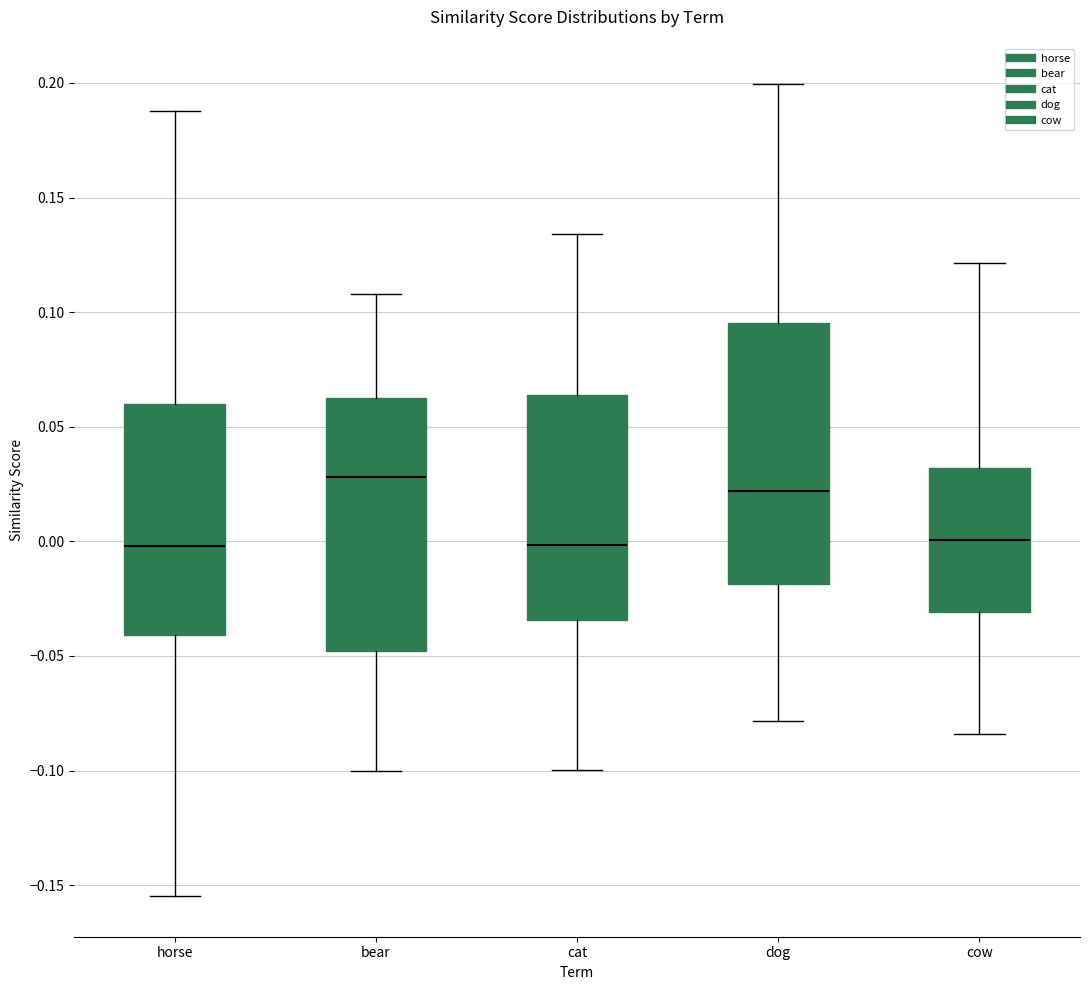

Reading left to right, read every box against the y-axis: the position of its median line, the range the box covers, and the ends of its whiskers. The values are not printed on the chart, so give them approximately, as read against the axis.

horse: median 0.000, box -0.040 to 0.060, whiskers -0.155 to 0.190
bear: median 0.030, box -0.050 to 0.065, whiskers -0.100 to 0.110
cat: median 0.000, box -0.035 to 0.065, whiskers -0.100 to 0.135
dog: median 0.020, box -0.020 to 0.095, whiskers -0.080 to 0.200
cow: median 0.000, box -0.030 to 0.030, whiskers -0.085 to 0.120